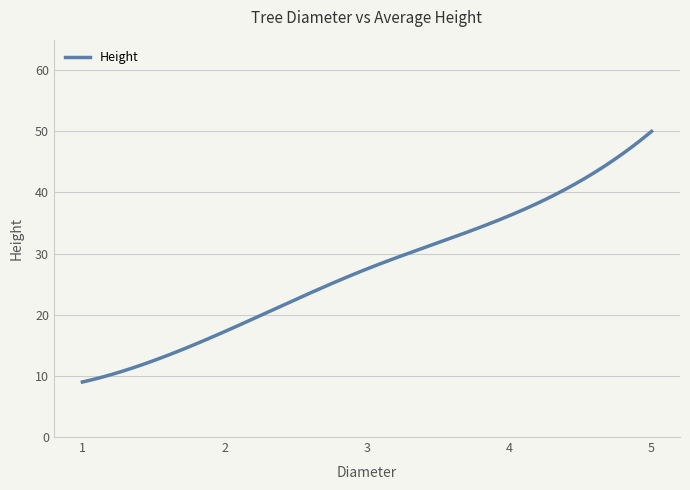

How many series are shown in this chart?

1